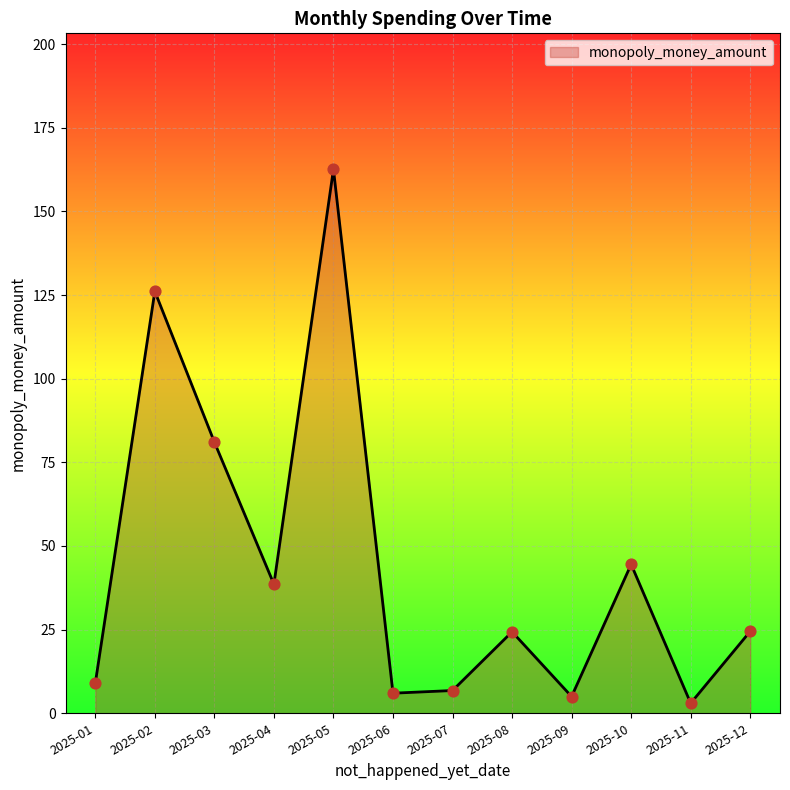

Which has a higher value, 2025-05 or 2025-07?

2025-05